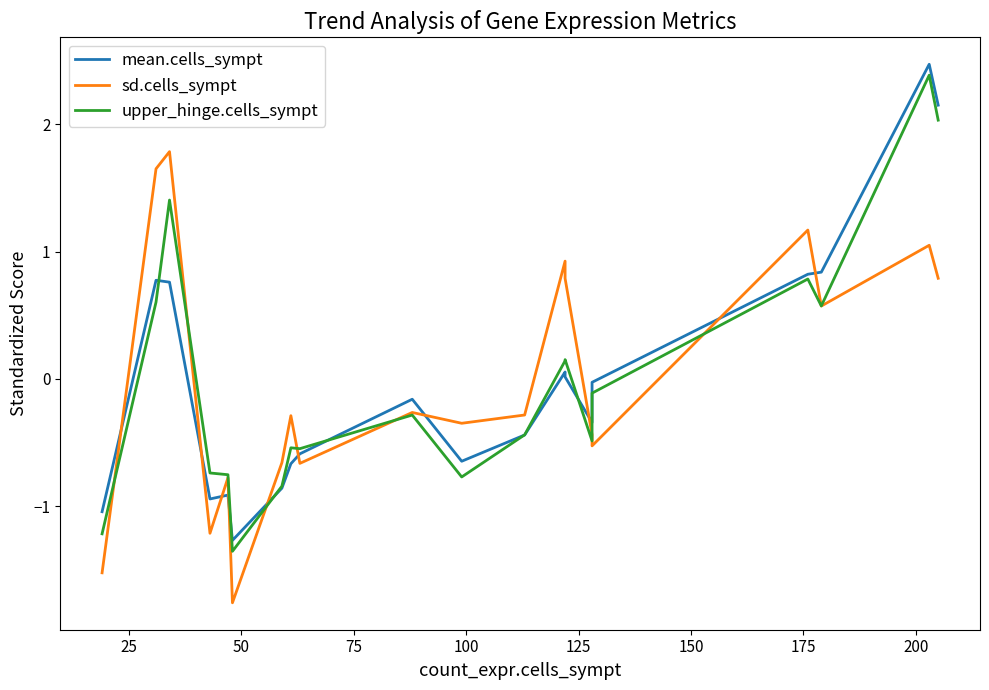

How many values in the mean.cells_sympt series exceed 0?

8